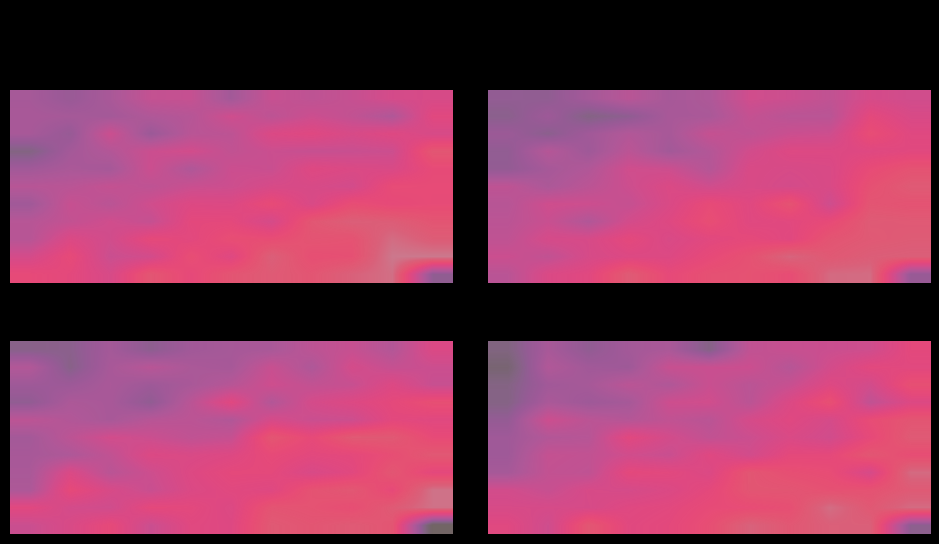

What is the difference between the highest and lowest values at 8?

12.3